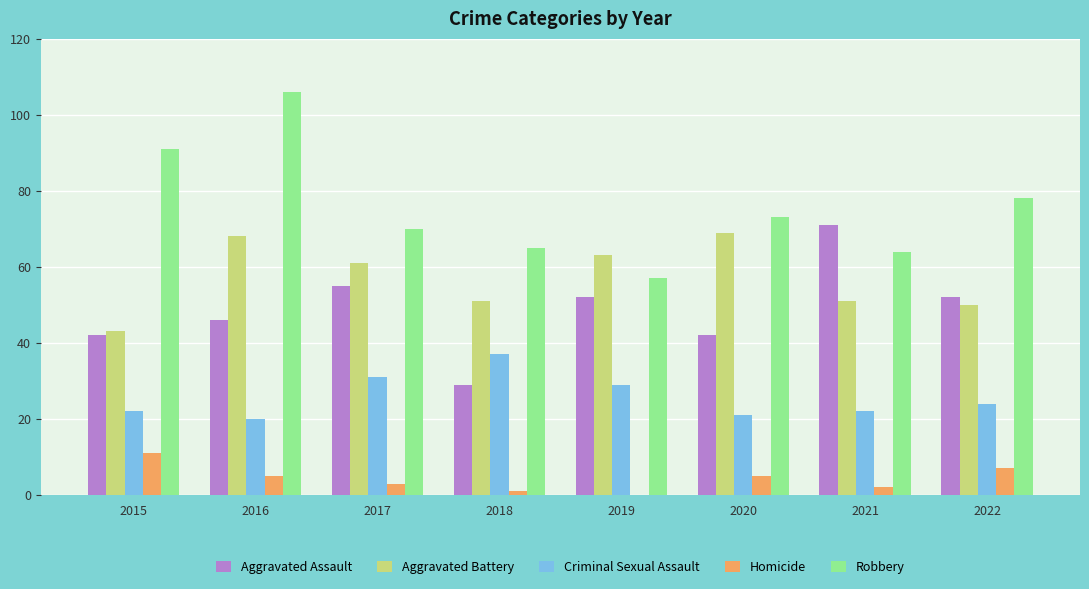

Which category has the highest value across all series?

2016